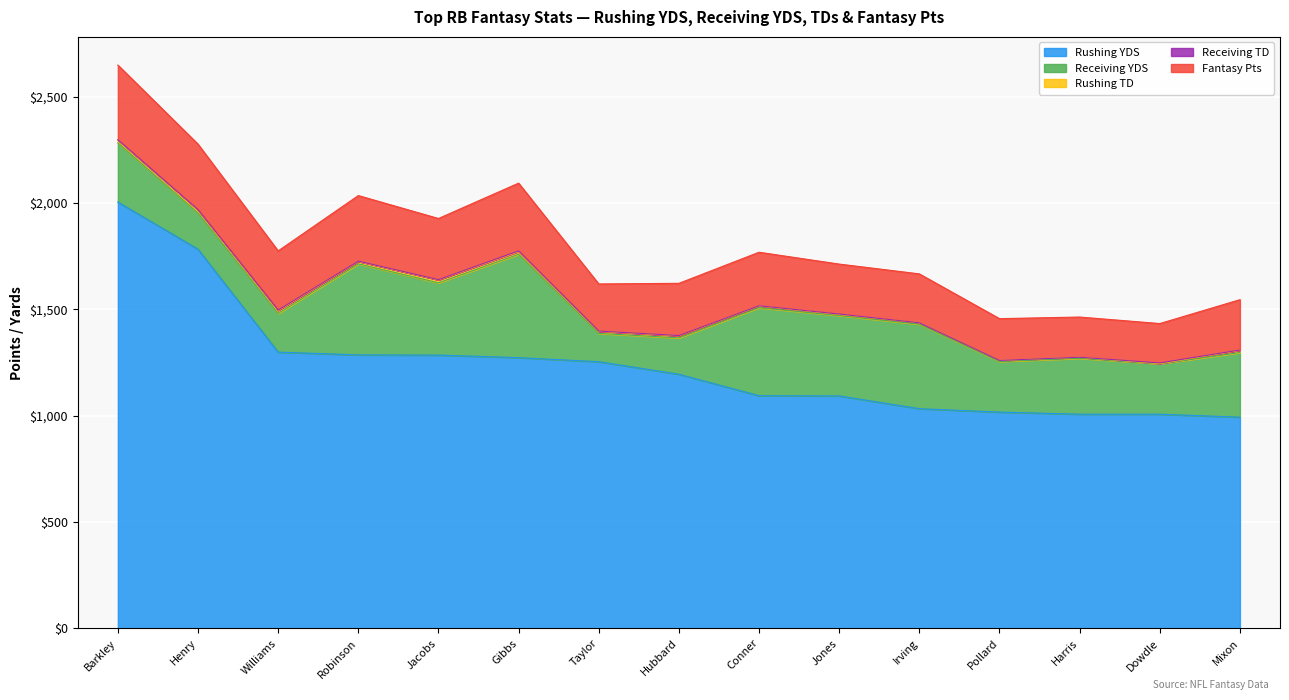

Reading left to right, what are all the values shown in this chart?

Rushing YDS: 2005.0	1783.0	1299.0	1286.0	1285.0	1273.0	1254.0	1195.0	1094.0	1093.0	1033.0	1017.0	1007.0	1007.0	993.0
Receiving YDS: 278.0	170.0	182.0	428.0	340.0	486.0	133.0	171.0	414.0	378.0	397.0	238.0	263.0	237.0	304.0
Rushing TD: 13.0	14.0	14.0	12.0	14.0	13.0	10.0	10.0	8.0	5.0	7.0	5.0	5.0	1.0	11.0
Receiving TD: 2.0	2.0	2.0	1.0	1.0	3.0	1.0	1.0	1.0	2.0	0.0	0.0	0.0	3.0	1.0
Fantasy Pts: 351.3	308.3	278.1	308.4	287.5	318.9	221.7	245.6	251.8	235.1	230.0	196.5	189.0	185.4	236.7